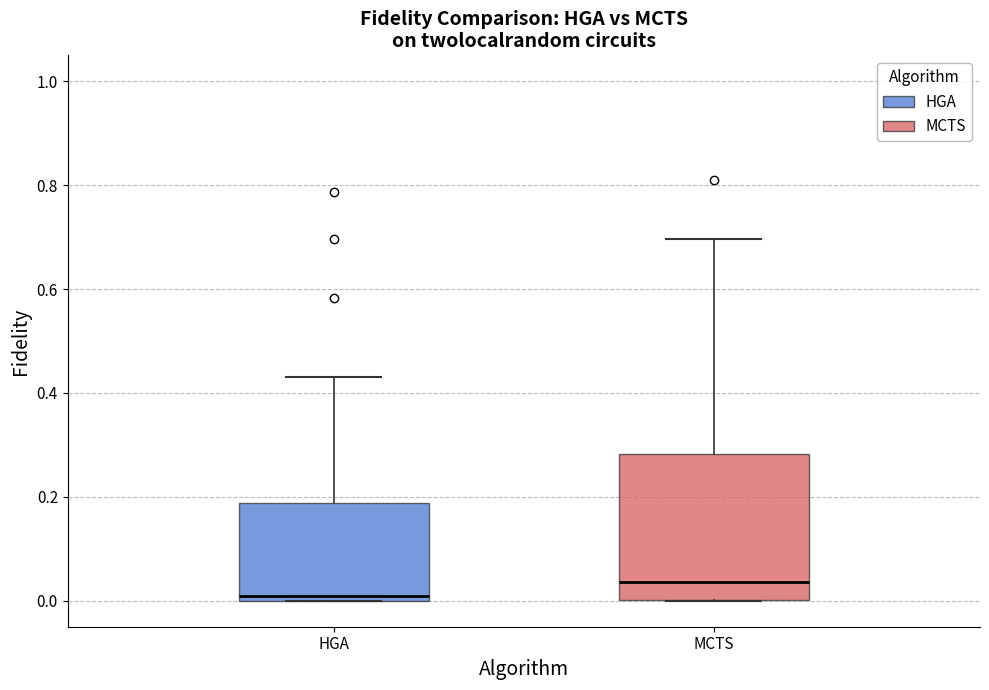

Reading left to right, read every box against the y-axis: the position of its median line, the range the box covers, and the ends of its whiskers. The values are not printed on the chart, so give them approximately, as read against the axis.

HGA: median 0.00 (just above the box's lower edge), box 0.00 to 0.18, whiskers 0.00 to 0.44
MCTS: median 0.04, box 0.00 to 0.28, whiskers 0.00 to 0.70